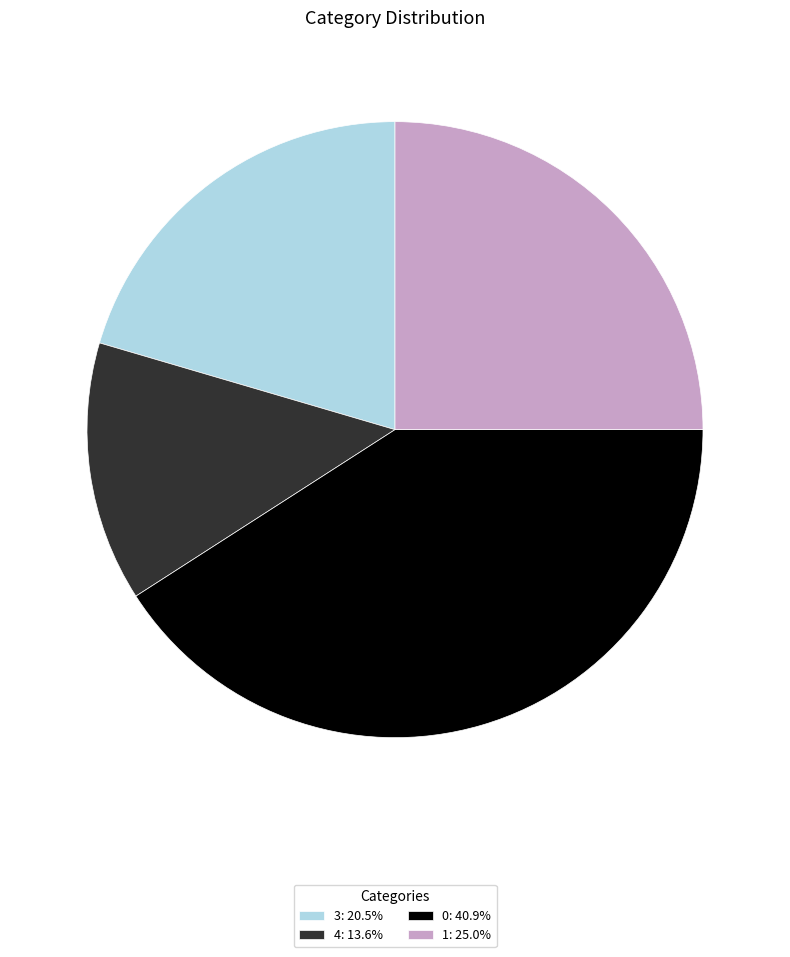

Does 4: 13.6% represent more than half of the total?

No